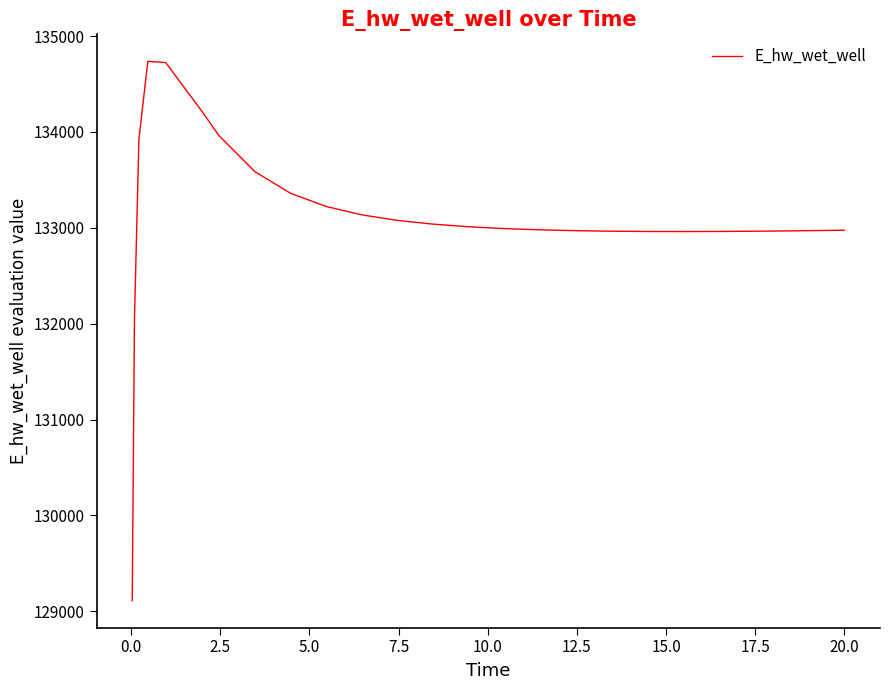

What is the greatest value displayed?

134736.2